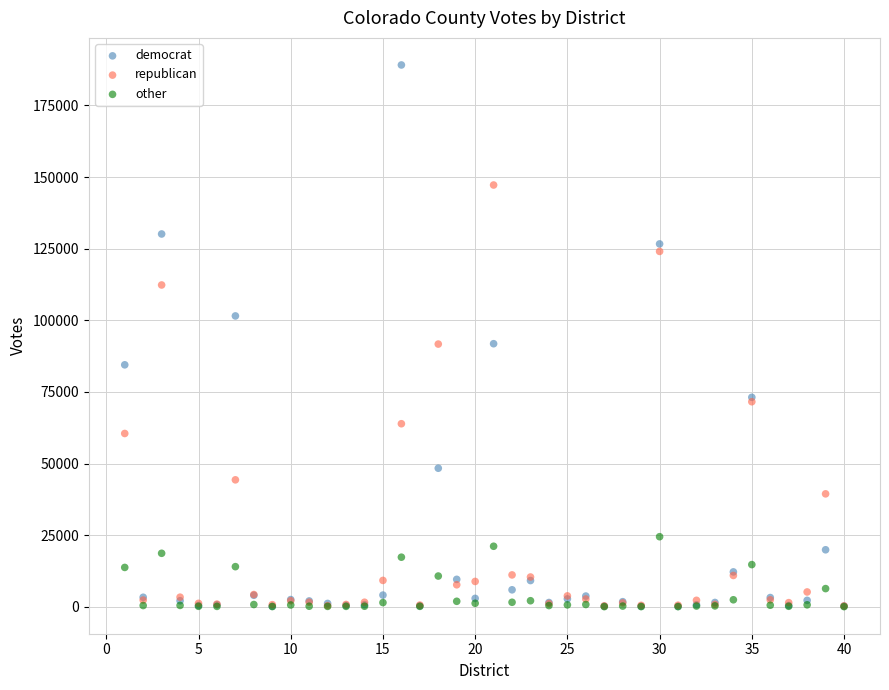

What are all the series names shown in the legend?

democrat, republican, other